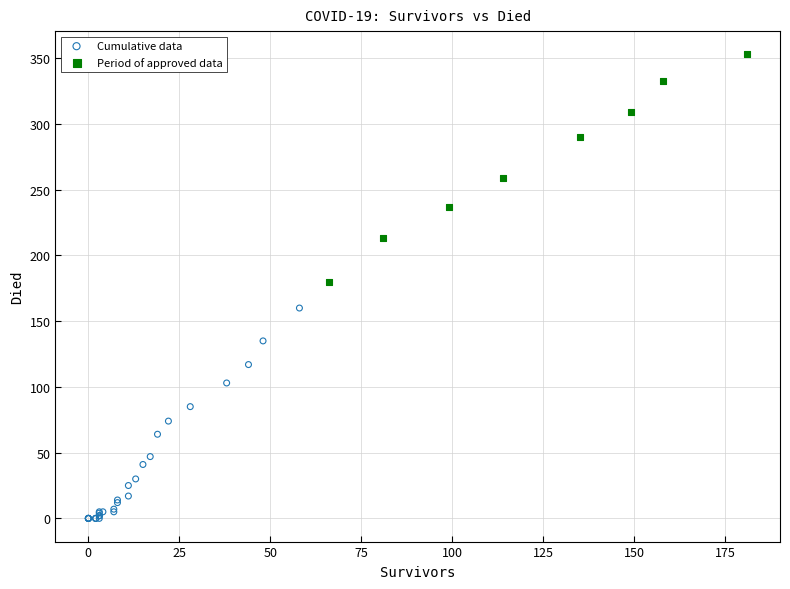

Which series reaches the maximum Y coordinate?

Period of approved data